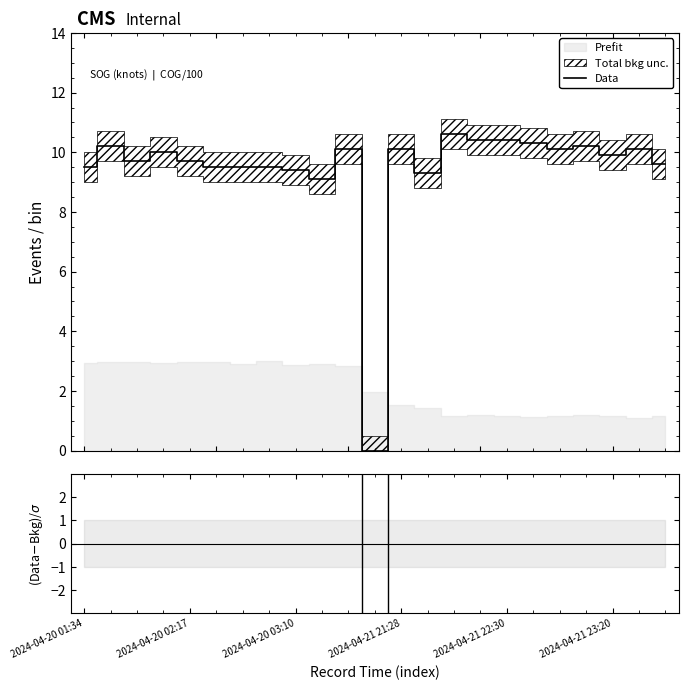

True or false: Data and (Data-Bkg)/σ cross at least once.

True